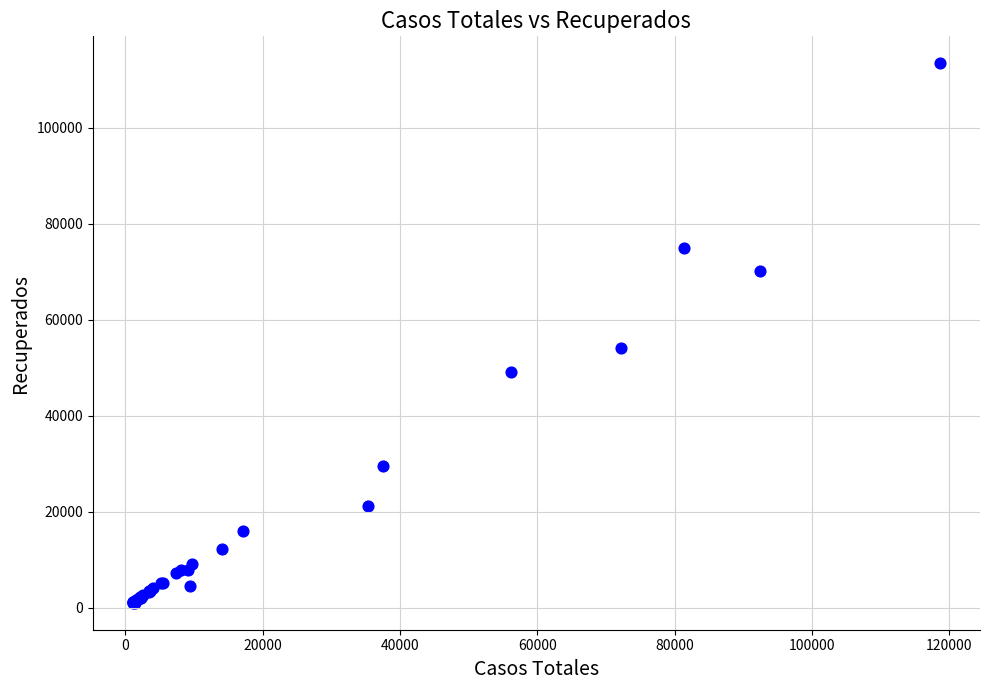

What Y value in the scatter plot is closest to 57191?

54151